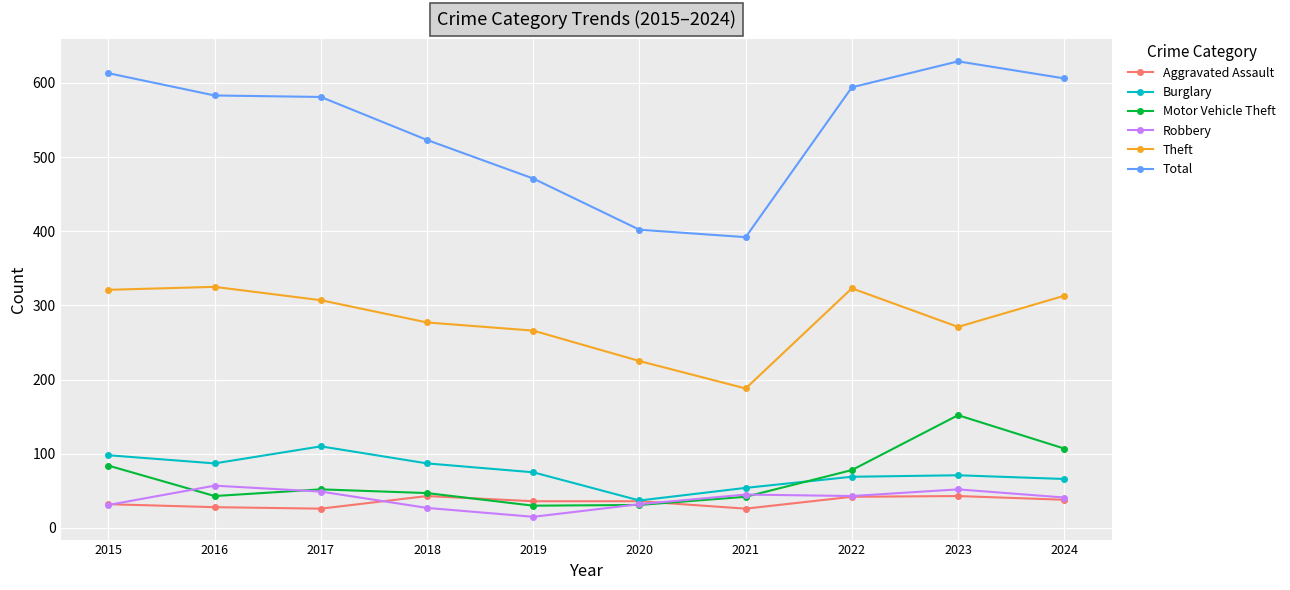

How many data points in Total are less than 583?

5